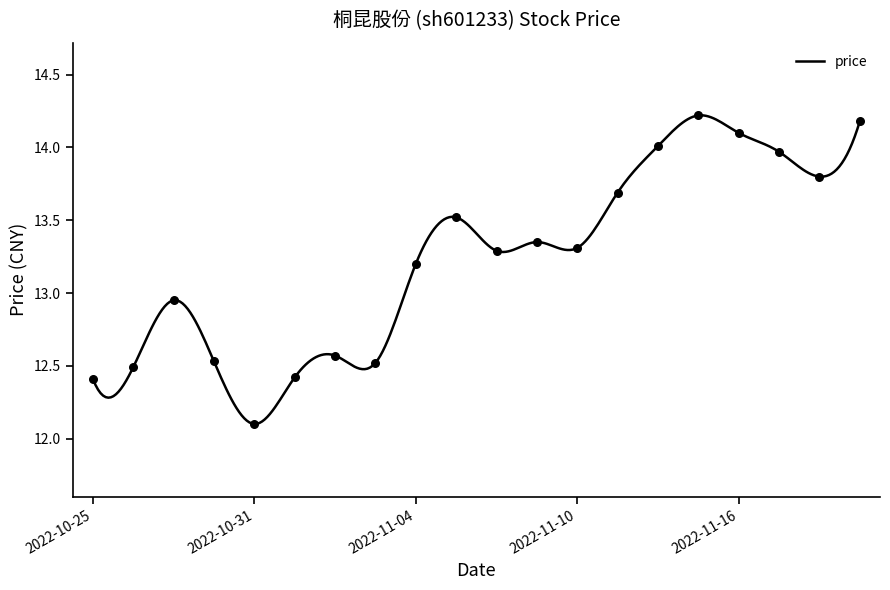

What is the change in value from 2022-10-27 to 2022-10-28?

-0.4